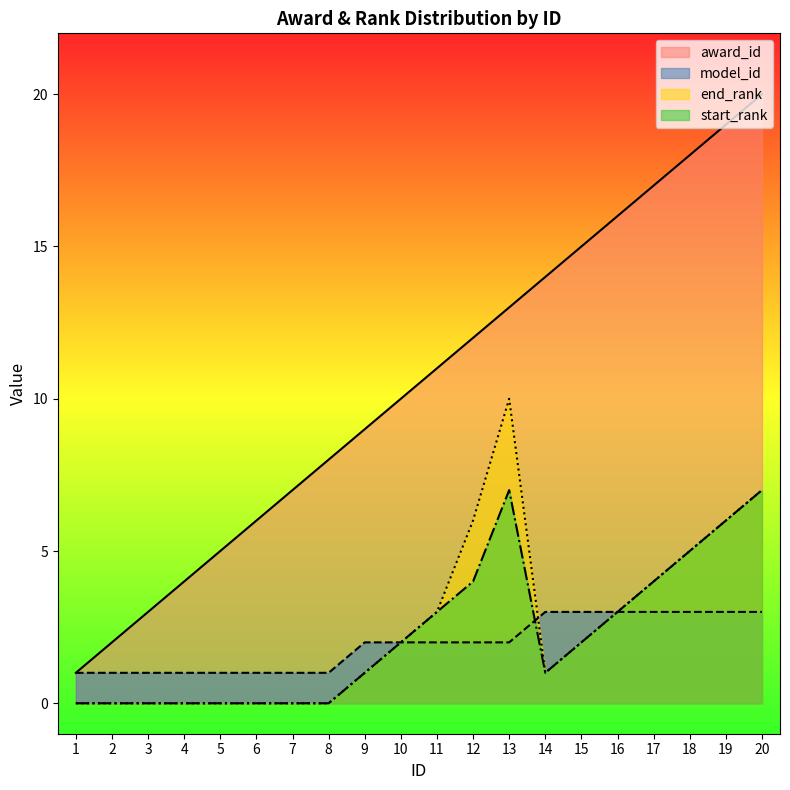

Is it true that award_id equals 12 at 12?

True